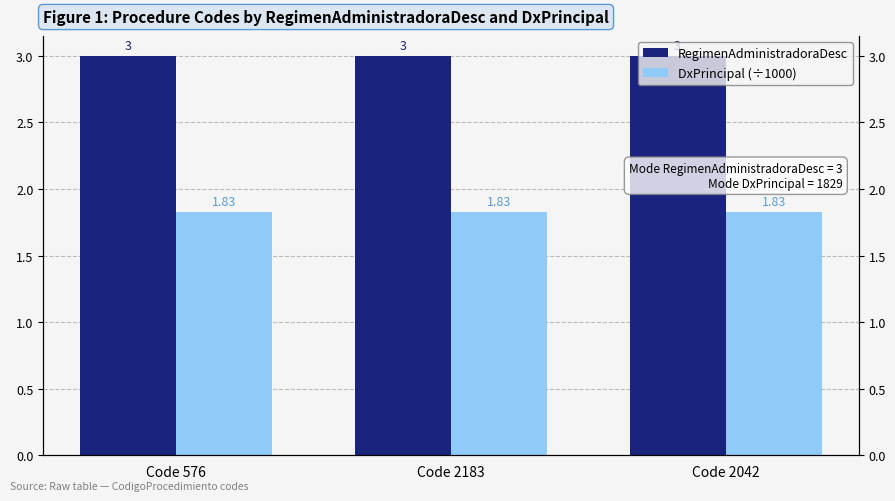

What are all the series names shown in the legend?

RegimenAdministradoraDesc, DxPrincipal (÷1000)